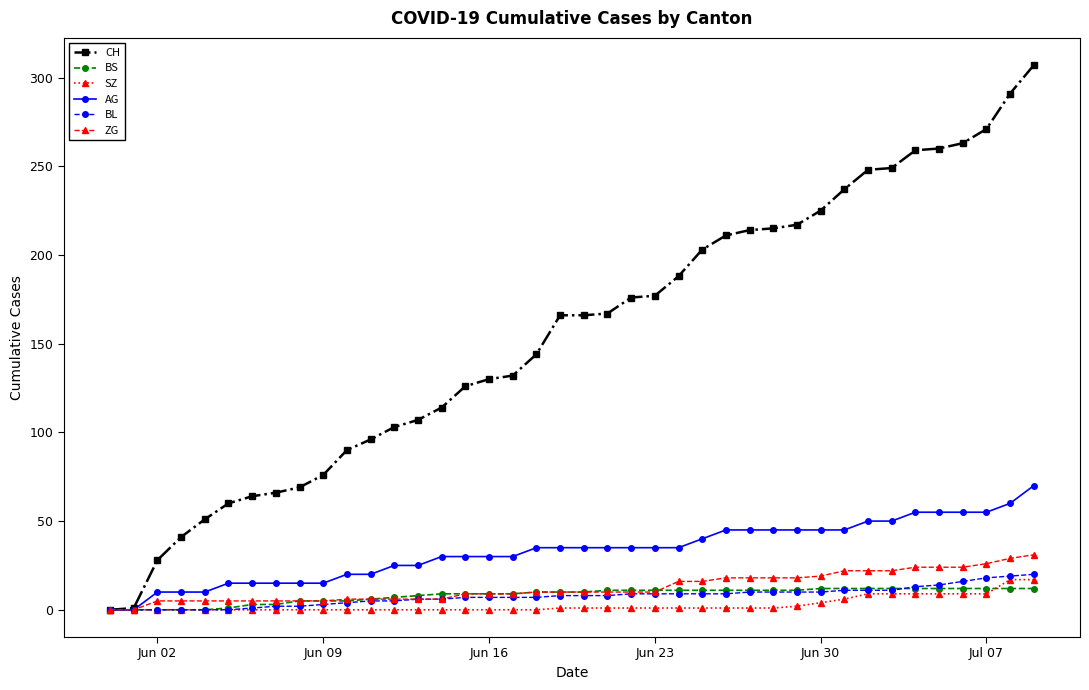

What is the difference between the maximum and minimum values in the SZ series?

17